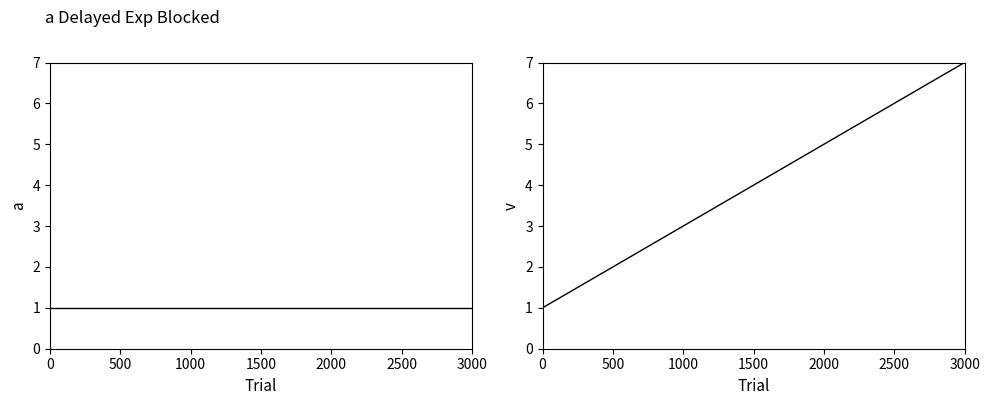

What value does the cumulative count series have at 500?

2